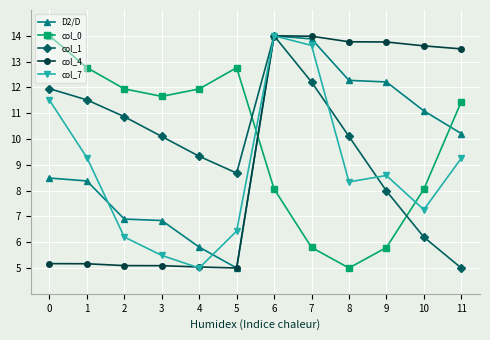

After their last crossing, which series has the higher values: col_0 or col_7?

col_0